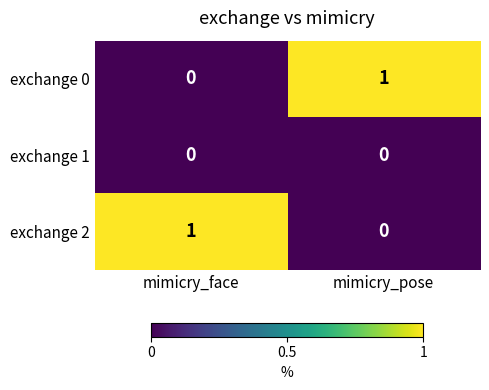

Reading left to right, list all the values displayed in this chart.

exchange 0: 0	1
exchange 1: 0	0
exchange 2: 1	0